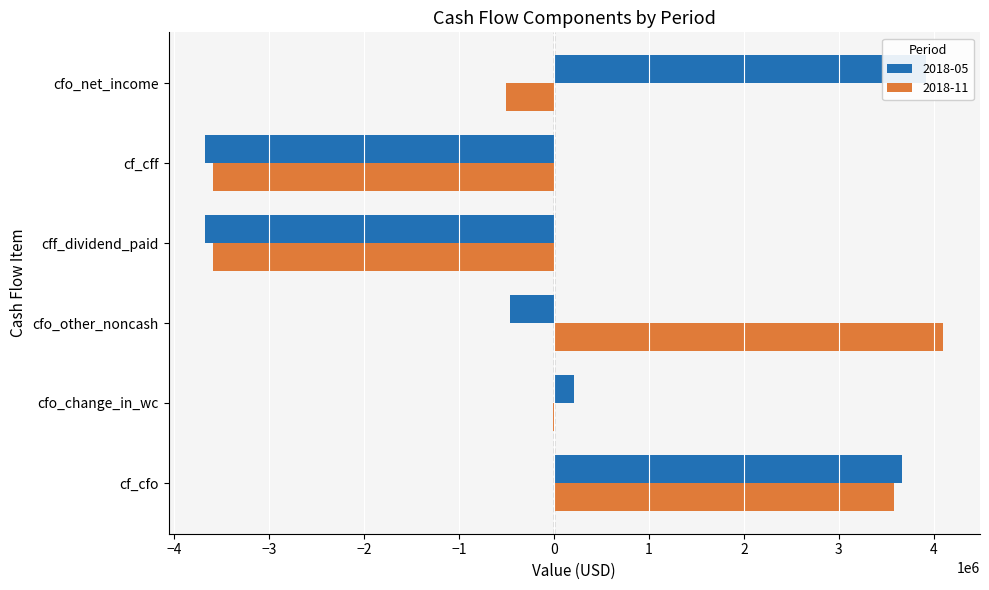

At which category is the sum across all series the highest?

cf_cfo